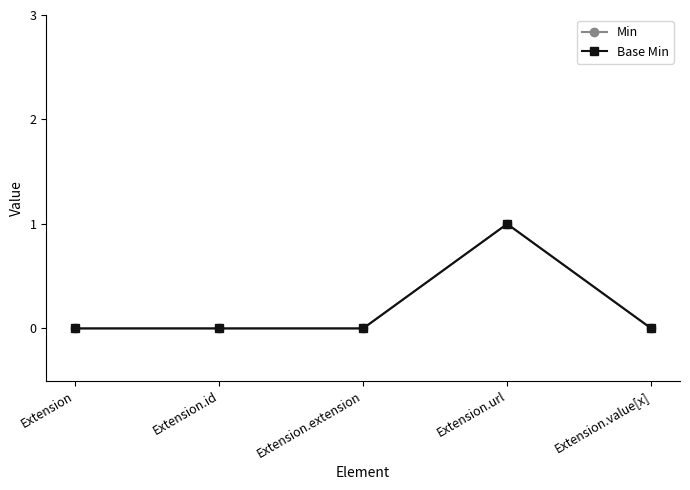

What position from the left is Extension?

1